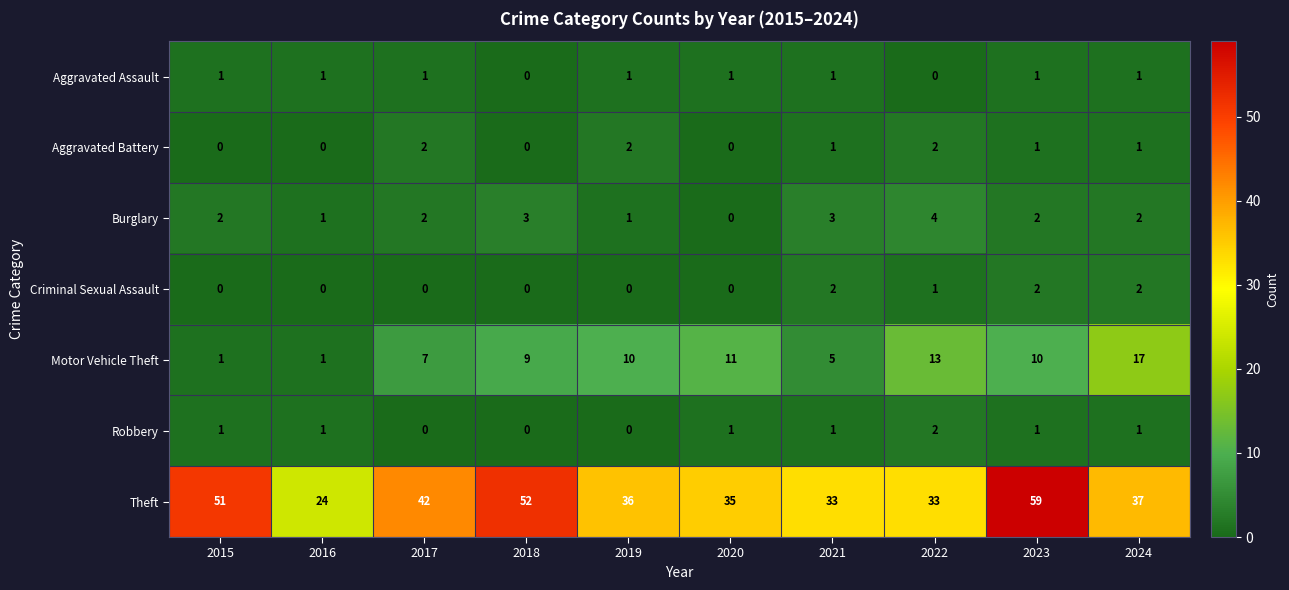

Which series has the widest spread of values?

Theft